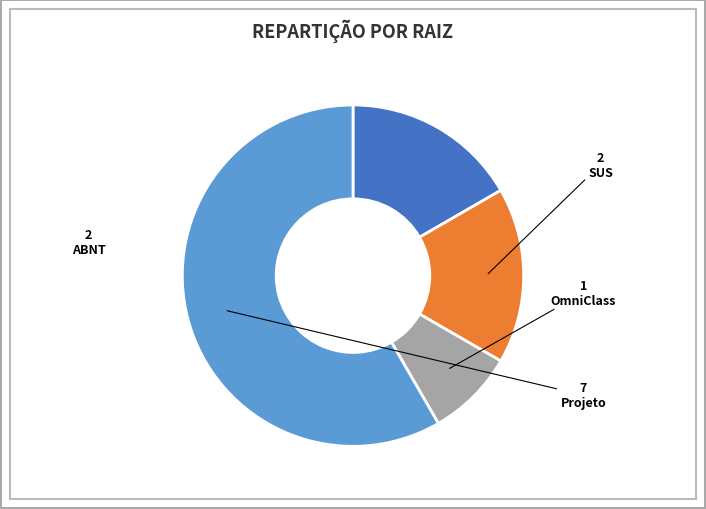

True or false: Projeto accounts for 65% of the total.

False